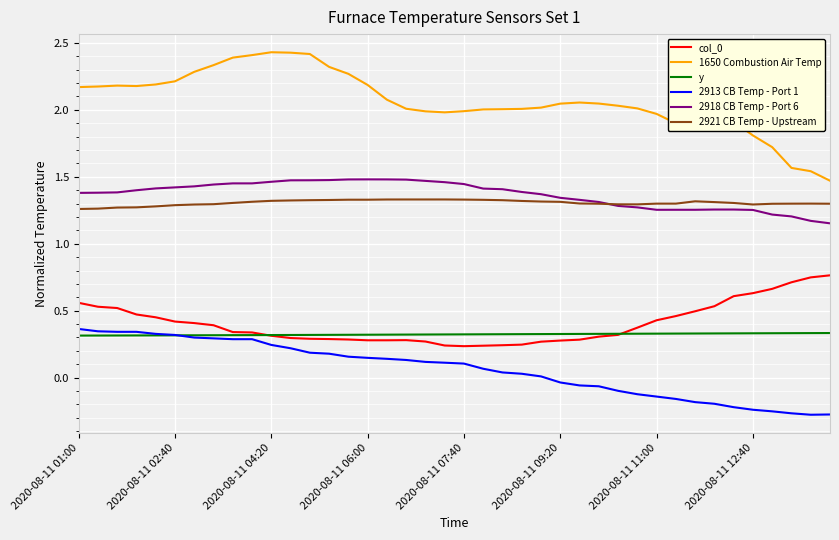

True or false: 2921 CB Temp - Upstream and col_0 intersect in this chart.

False